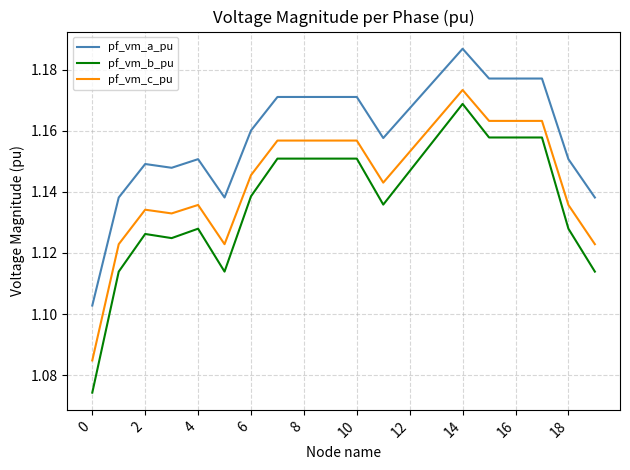

True or false: pf_vm_a_pu and pf_vm_c_pu intersect in this chart.

False